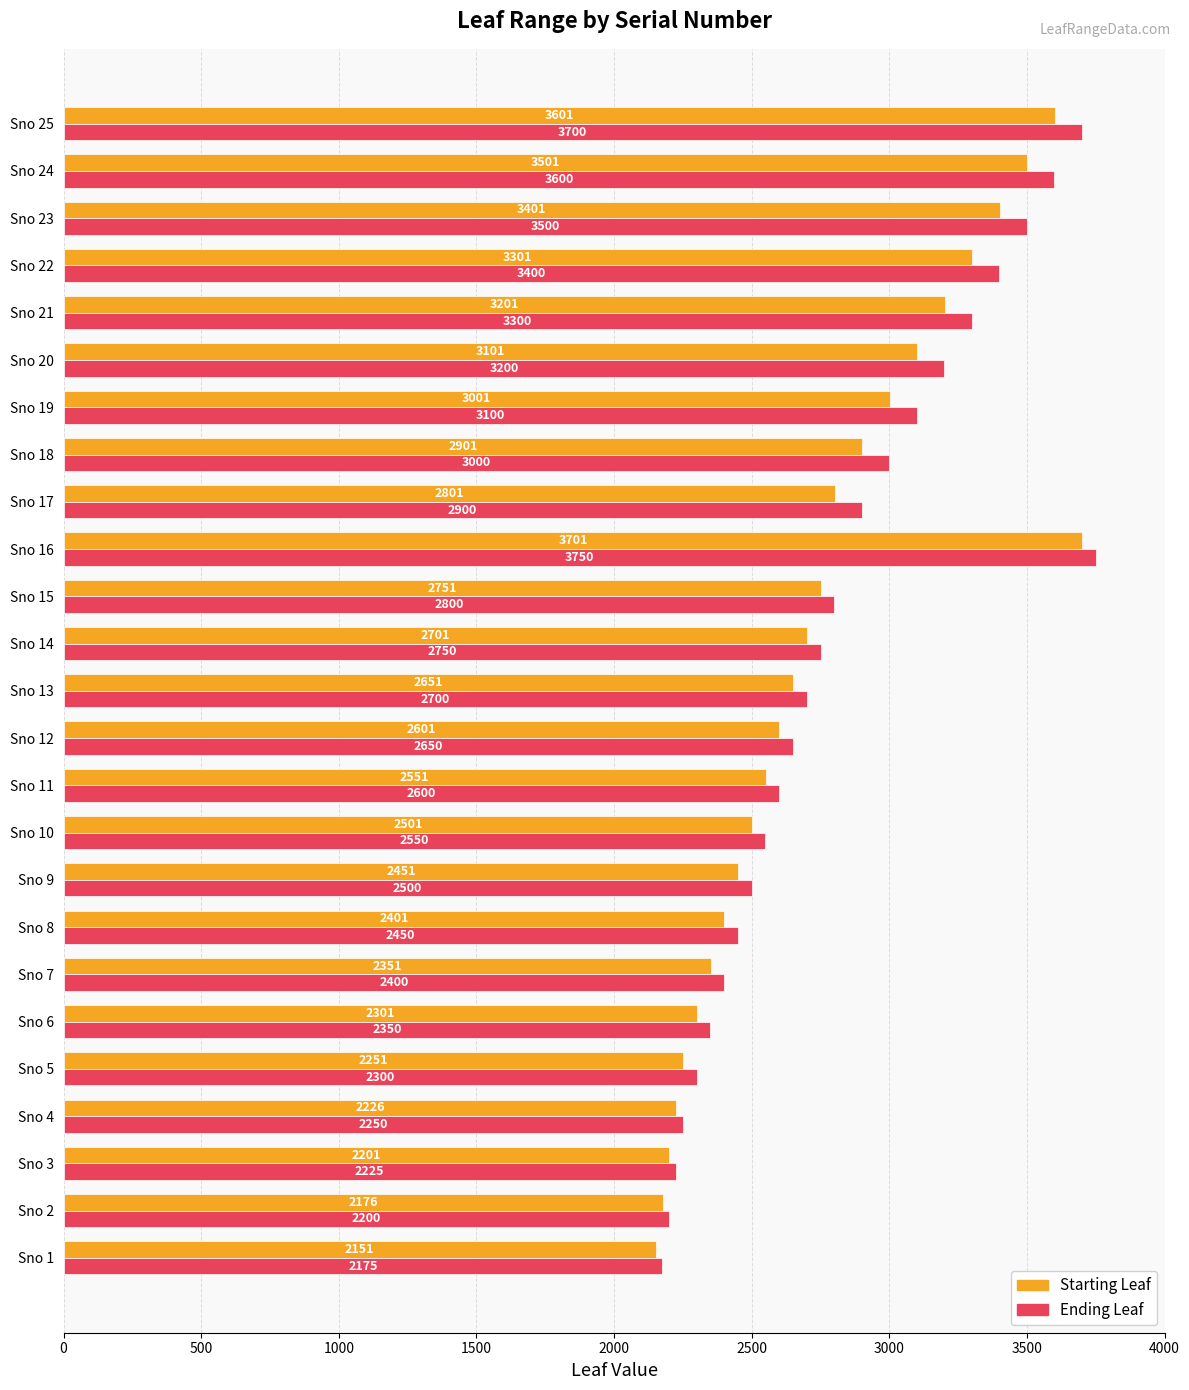

What is the total value across all series at Sno 18?

5901